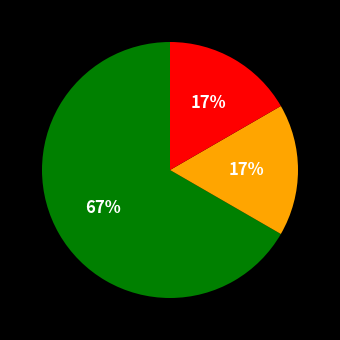

Is there any slice that represents more than half of the pie?

Yes